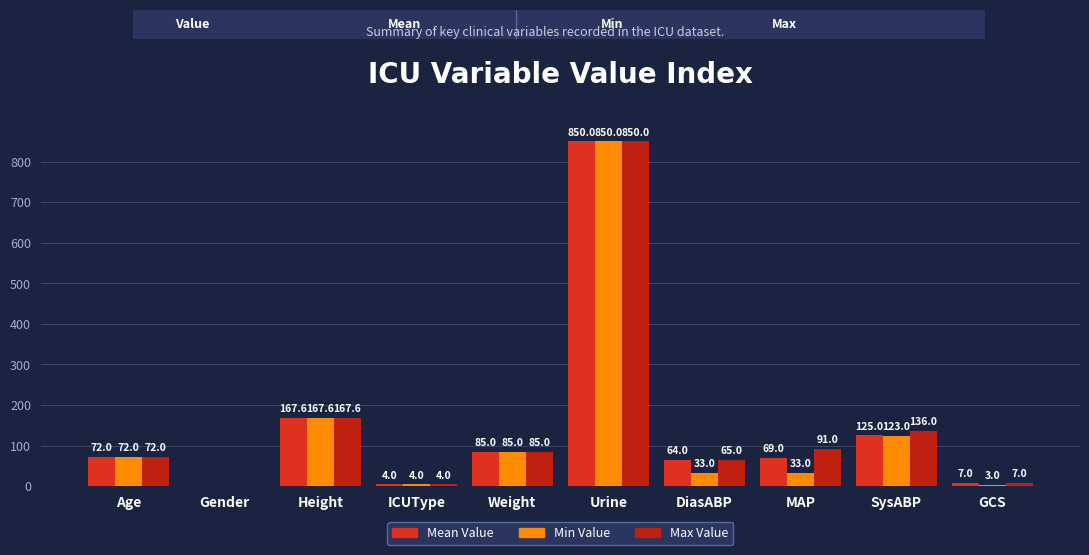

Reading right to left, extract all data points from this chart.

Mean Value: GCS=7.0	SysABP=125.0	MAP=69.0	DiasABP=64.0	Urine=850.0	Weight=85.0	ICUType=4.0	Height=167.6	Gender=0.0	Age=72.0
Min Value: GCS=3.0	SysABP=123.0	MAP=33.0	DiasABP=33.0	Urine=850.0	Weight=85.0	ICUType=4.0	Height=167.6	Gender=0.0	Age=72.0
Max Value: GCS=7.0	SysABP=136.0	MAP=91.0	DiasABP=65.0	Urine=850.0	Weight=85.0	ICUType=4.0	Height=167.6	Gender=0.0	Age=72.0